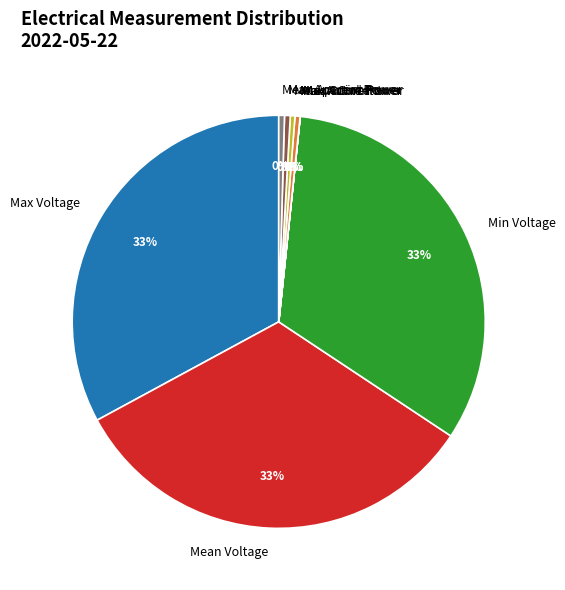

Which has a higher value, Min Voltage or Mean Aparent Power?

Min Voltage